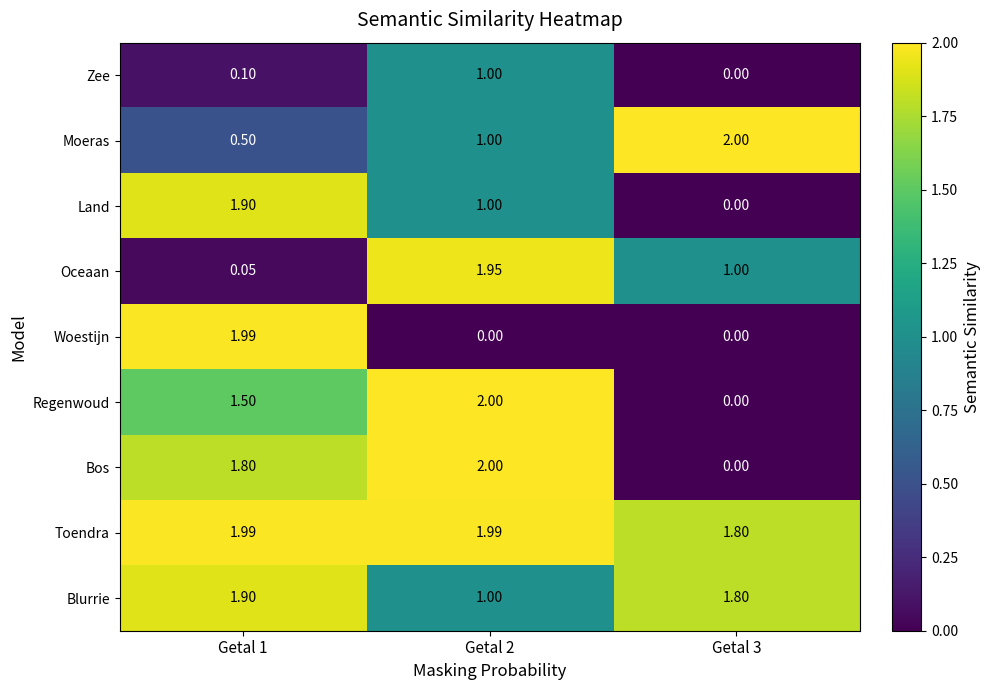

Which series has the largest total across all categories?

Toendra